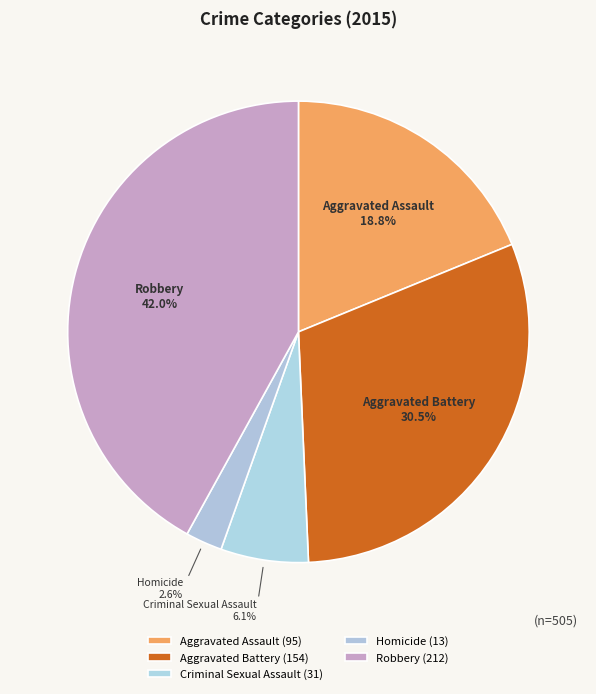

Which slice is the largest?

Robbery